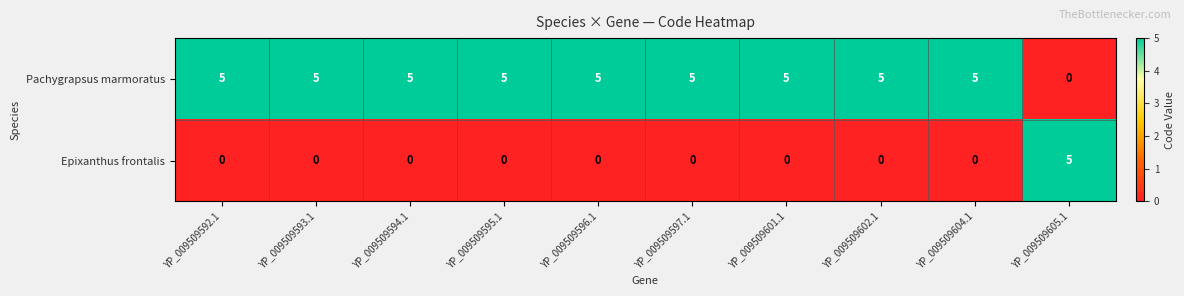

What is the spread (max minus min) of values at YP_009509602.1?

5